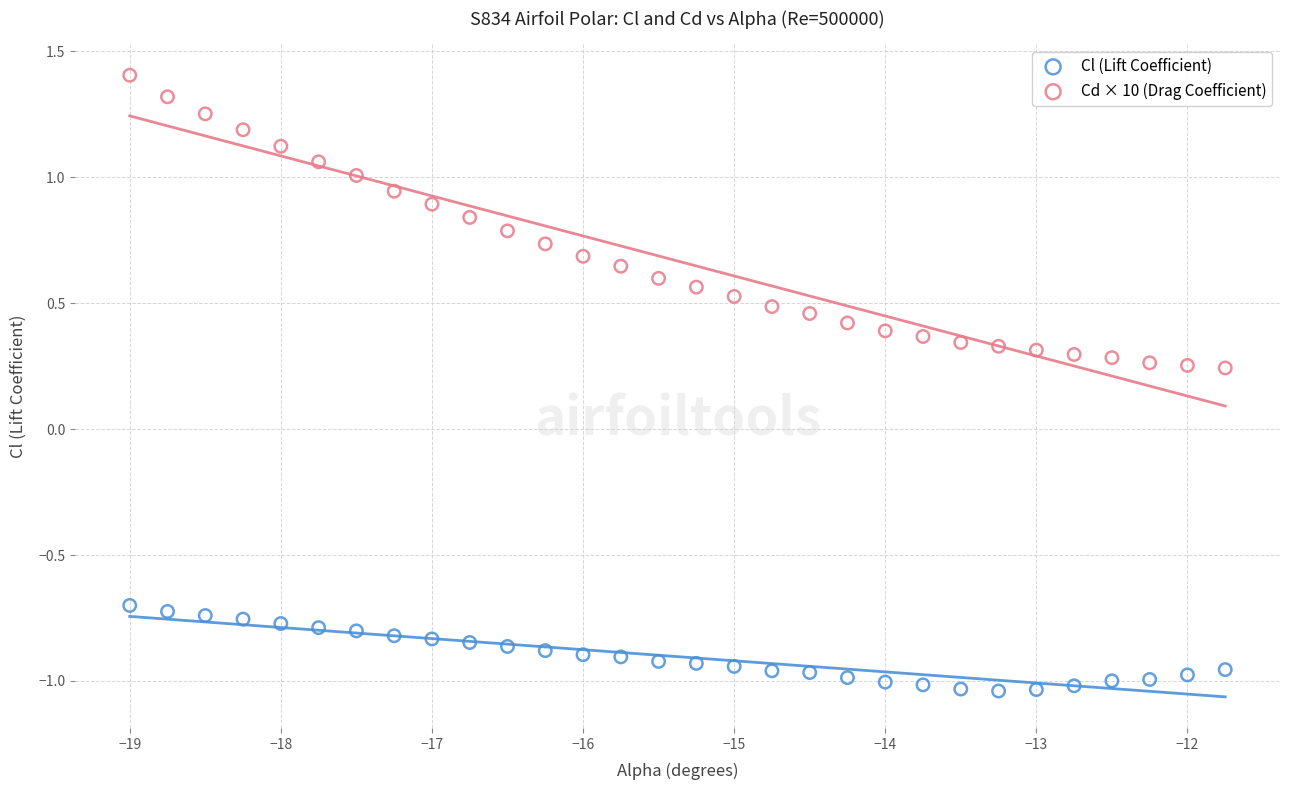

Across all data points, what is the range of Y values (max minus min)?

2.4